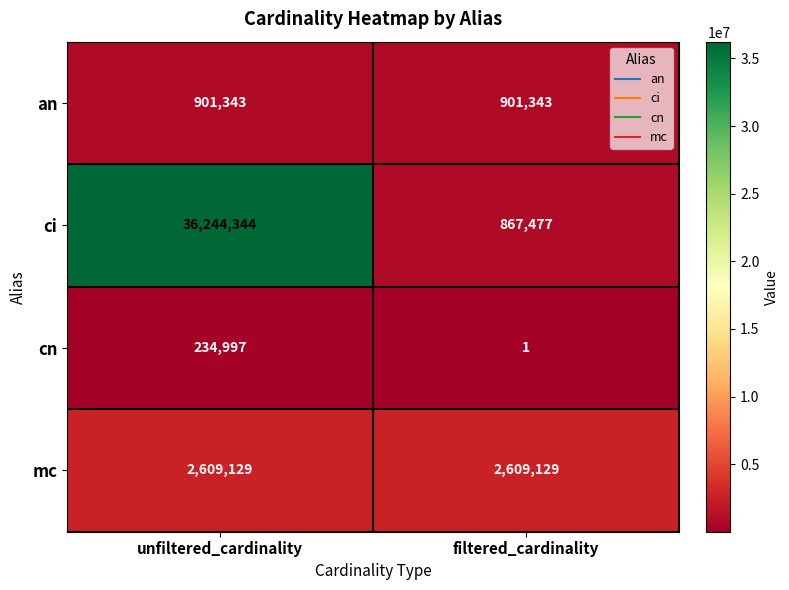

Reading left to right, extract all data points from this chart.

an: 901343	901343
ci: 36244344	867477
cn: 234997	1
mc: 2609129	2609129